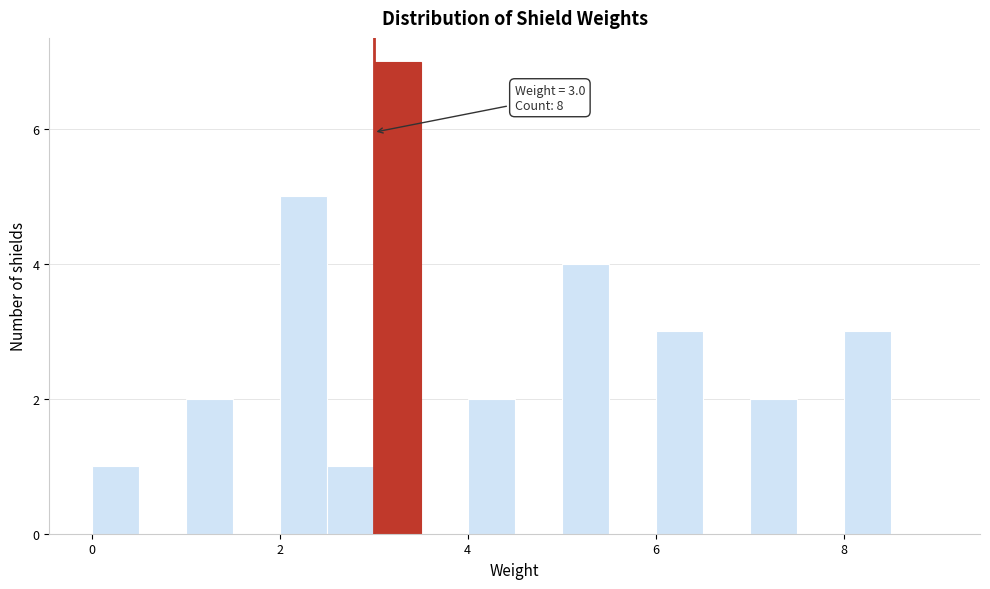

Around what value on the x-axis is the tallest bar? Give the approximate position of its centre, as read against the axis.

3.2